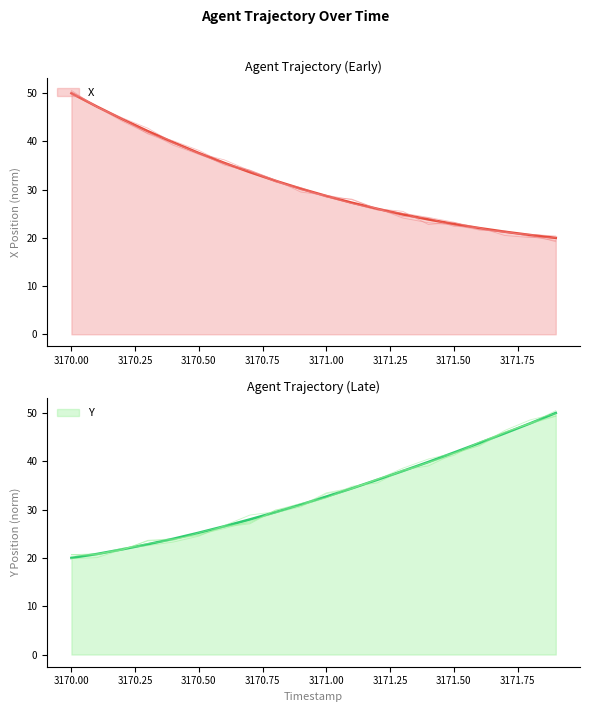

Between which two adjacent categories do Y and X first intersect?

3170.8 and 3170.9